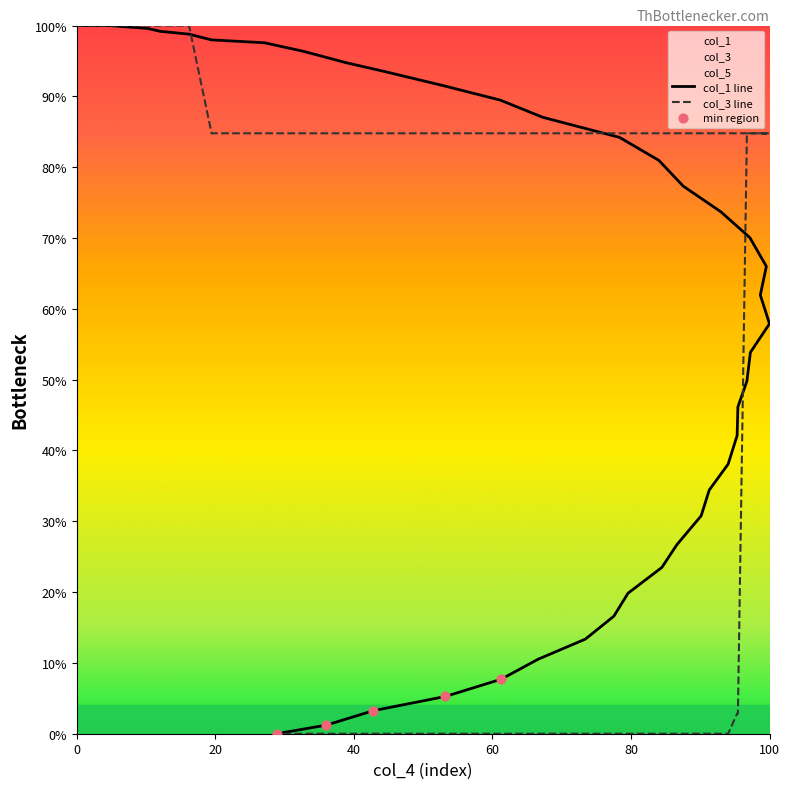

Is the value of col_1 at 11 greater than the value of col_3 at 37?

Yes